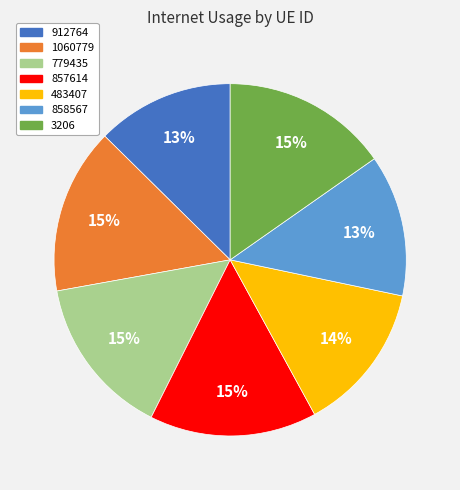

The 1060779 slice represents 15% of the pie. True or false?

True